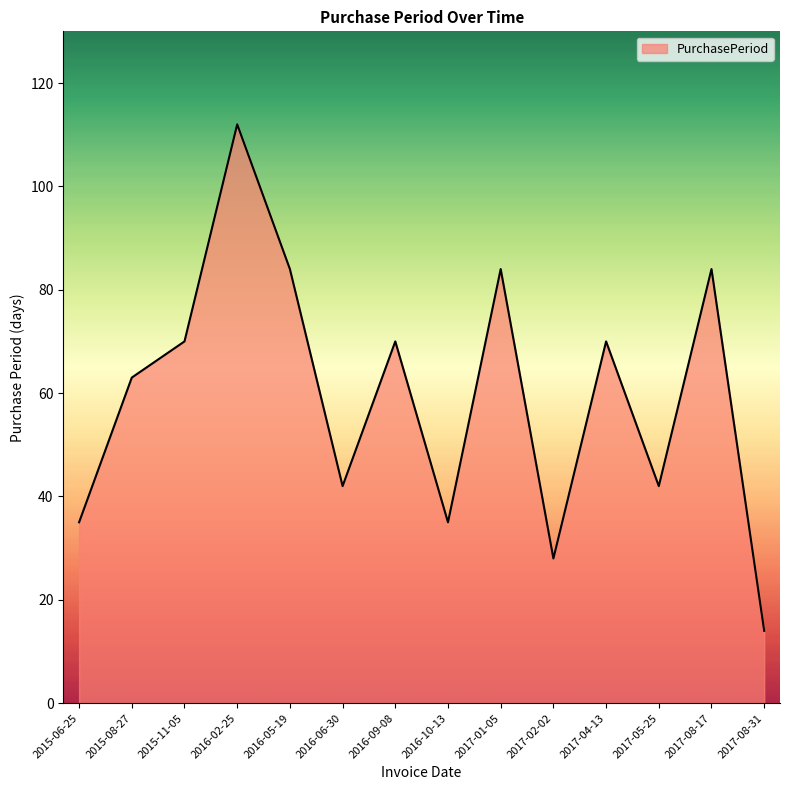

True or false: there are more than 2 points higher than both neighbors.

True